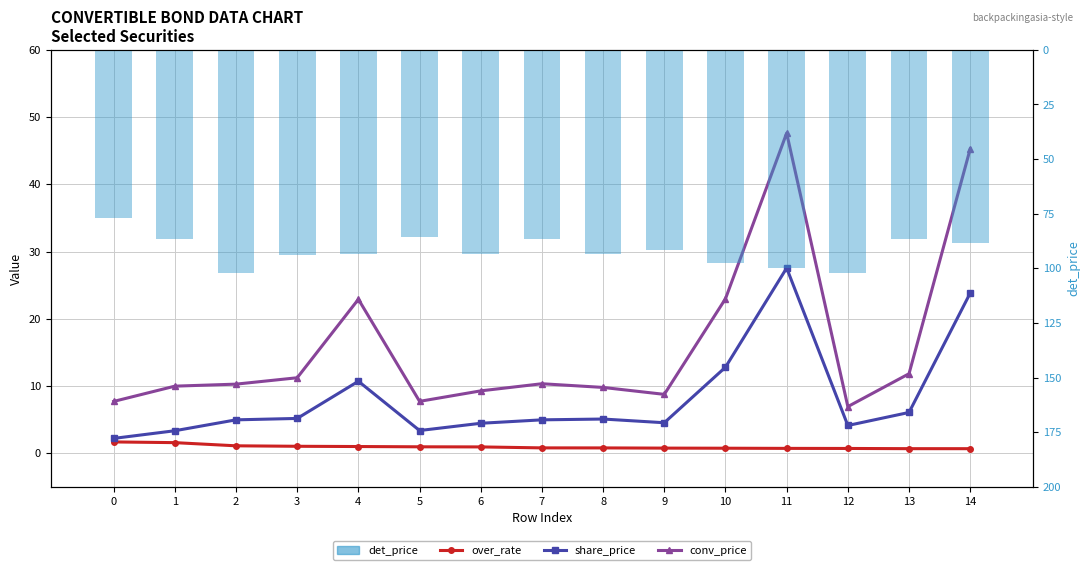

Rank the series by their maximum value, from lowest to highest.

over_rate, share_price, conv_price, det_price